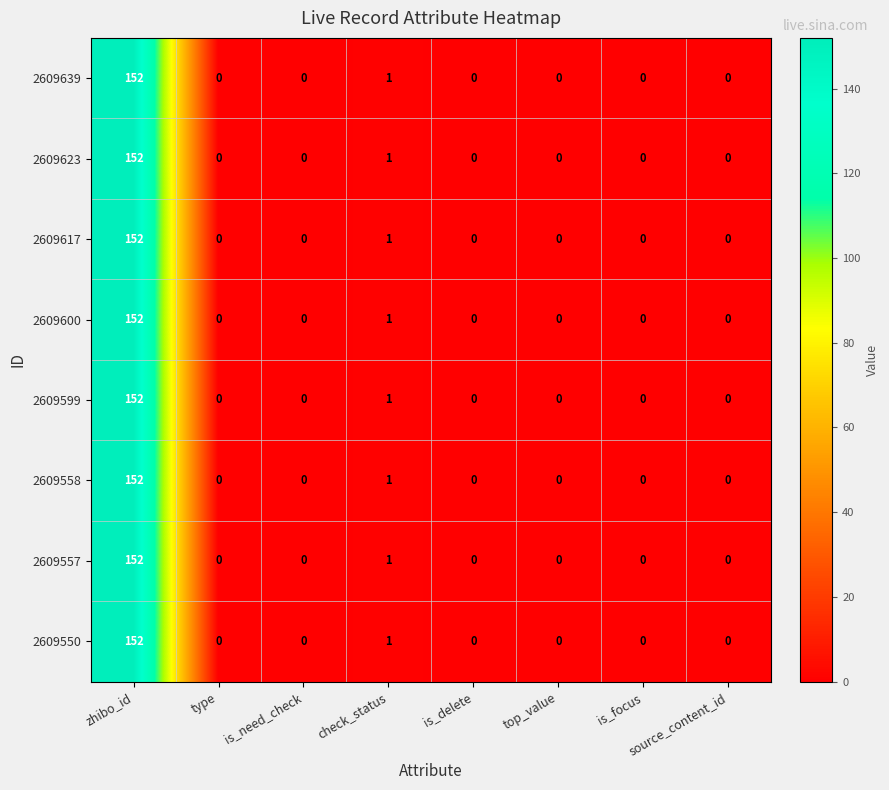

What is the sum of all 2609639 values?

153